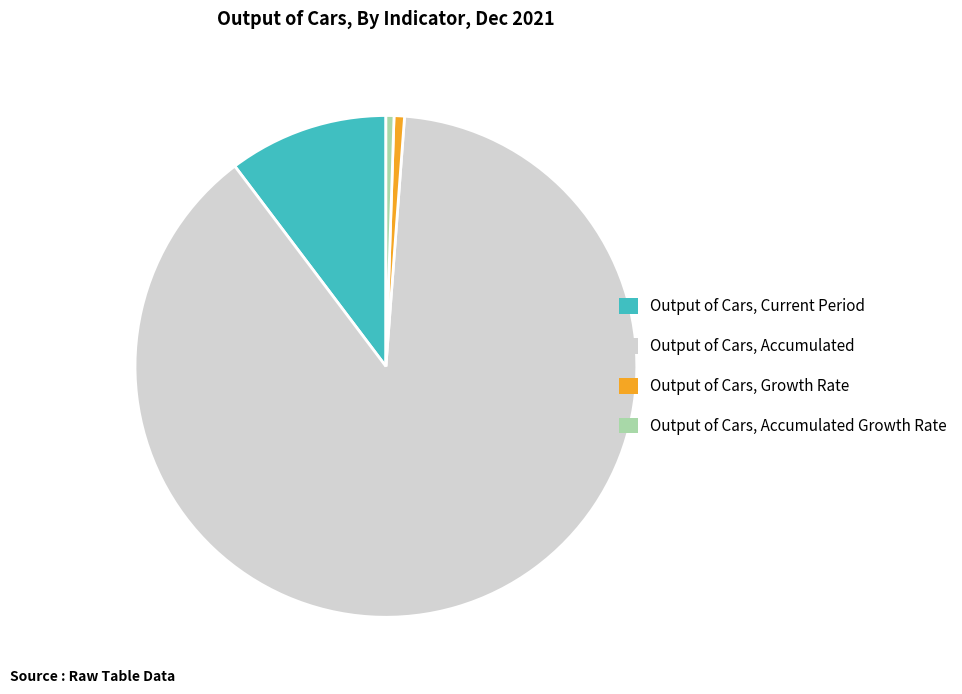

Between Output of Cars, Current Period and Output of Cars, Accumulated, which is larger?

Output of Cars, Accumulated